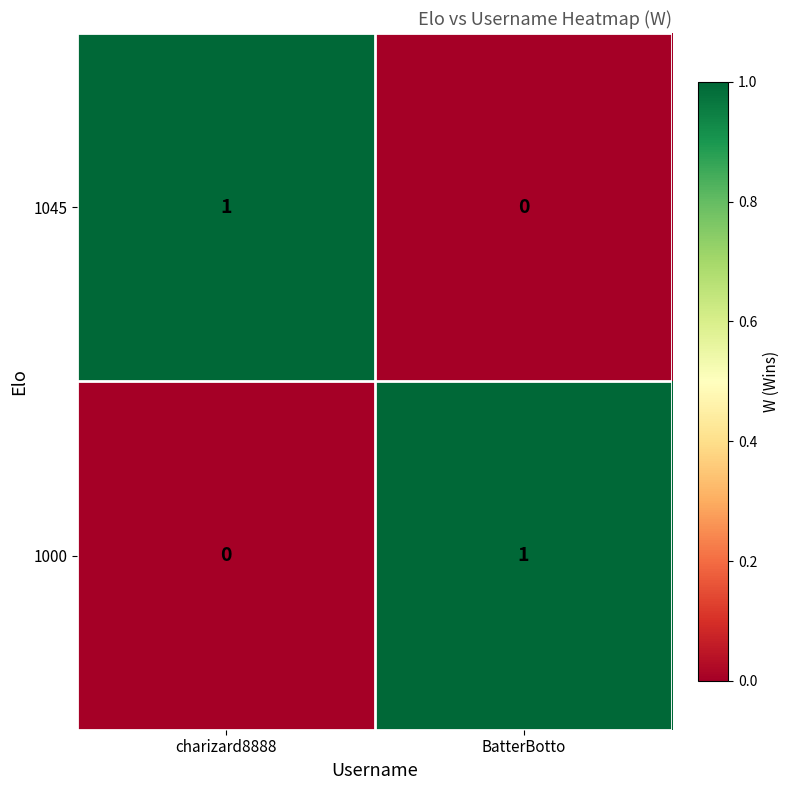

Which category has the highest value in the 1000 series?

BatterBotto